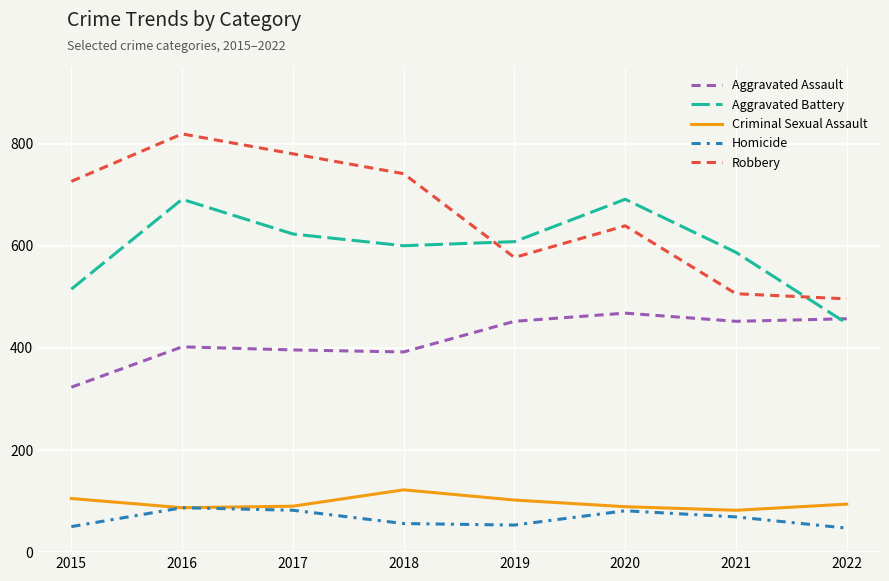

At how many categories does at least one series exceed 765?

2